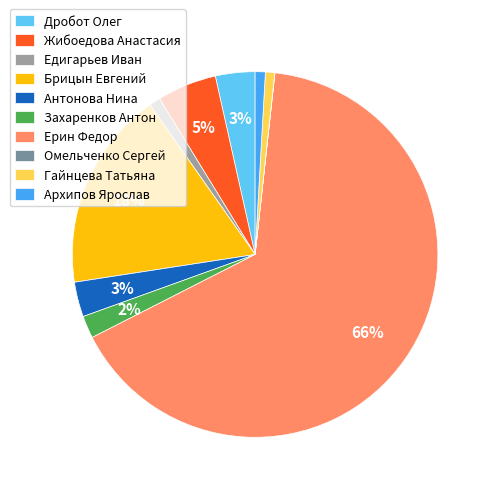

Which category has the biggest portion of the pie?

Ерин Федор